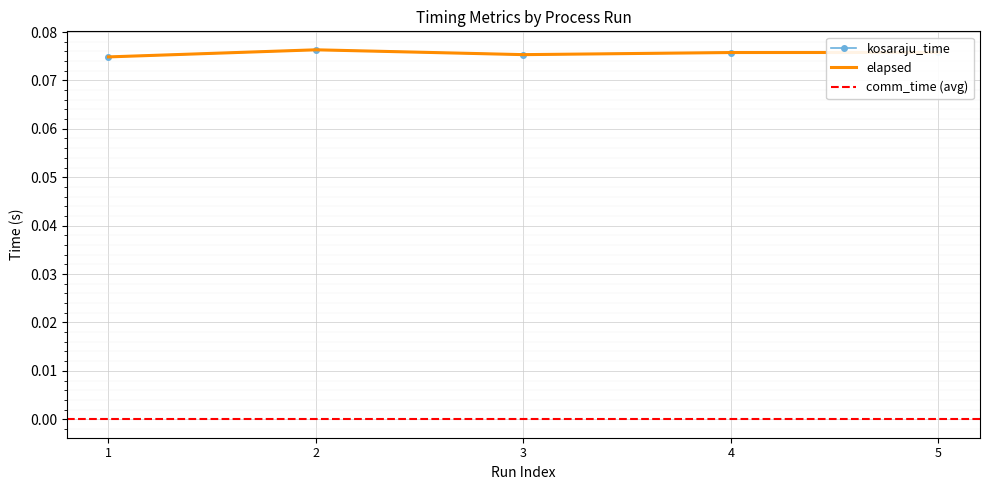

Where is elapsed nearest to the value 0?

1